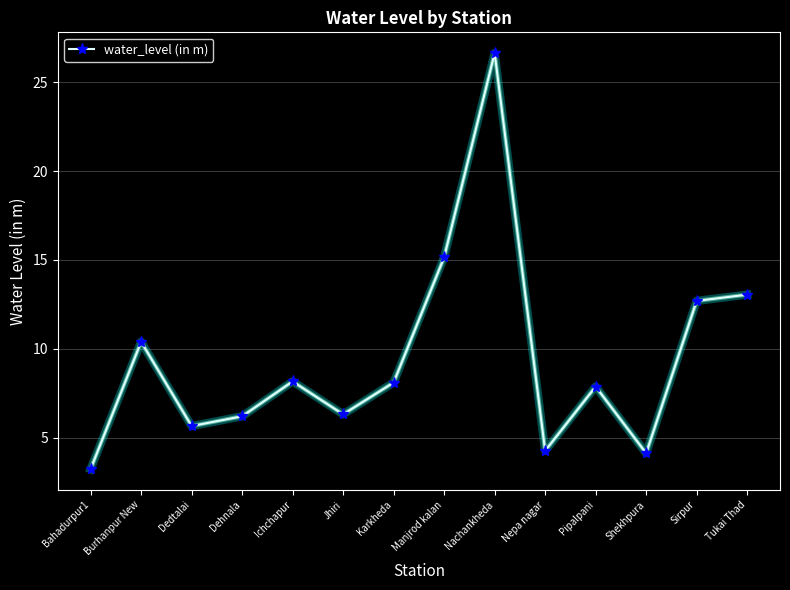

How many points are lower than both their immediate neighbors (excluding endpoints)?

4